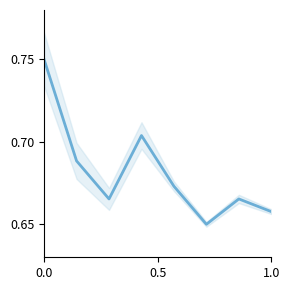

How many interior local peaks (higher than both neighbors) does the data have?

2